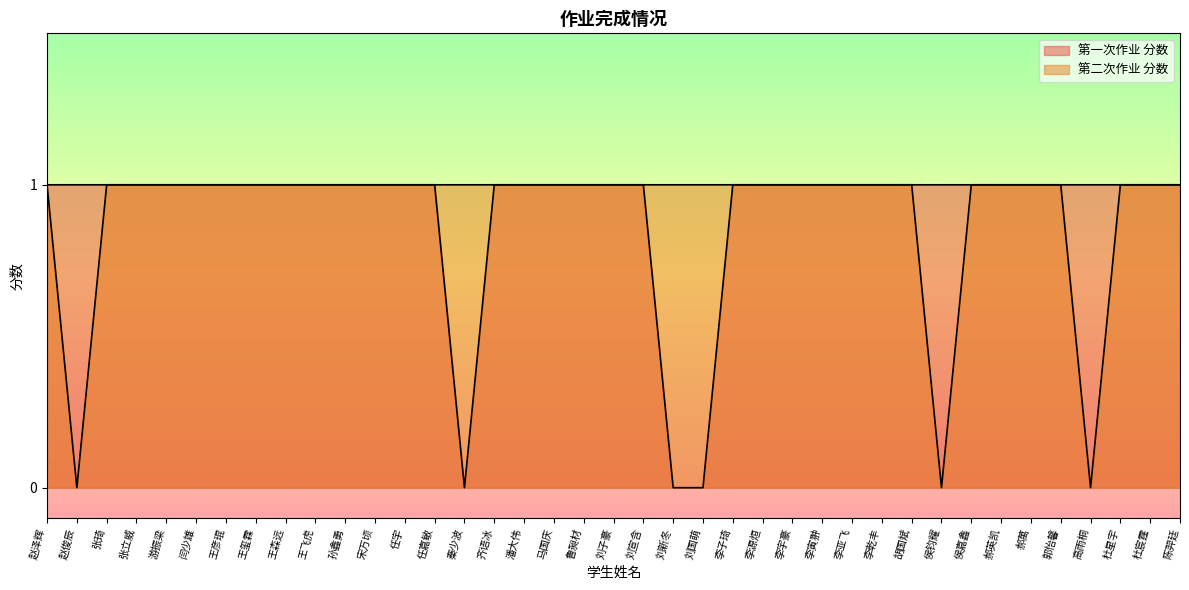

What is the difference between the 第二次作业 分数 values at 郭怡馨 and 赵俊辰?

1